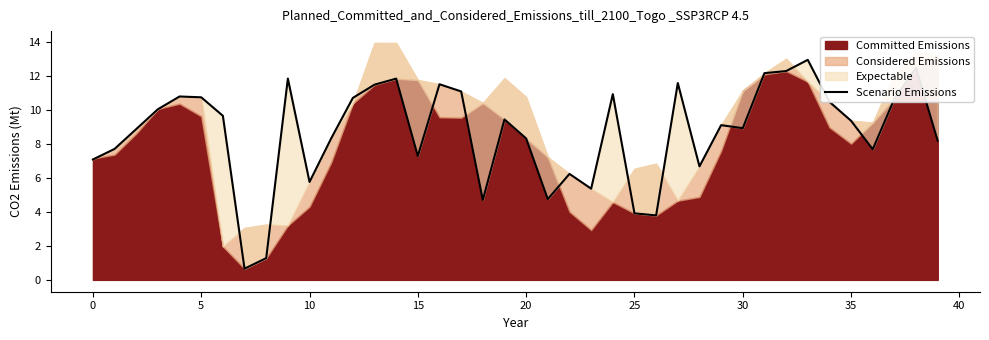

True or false: the data shows 3.6 at 40.

False